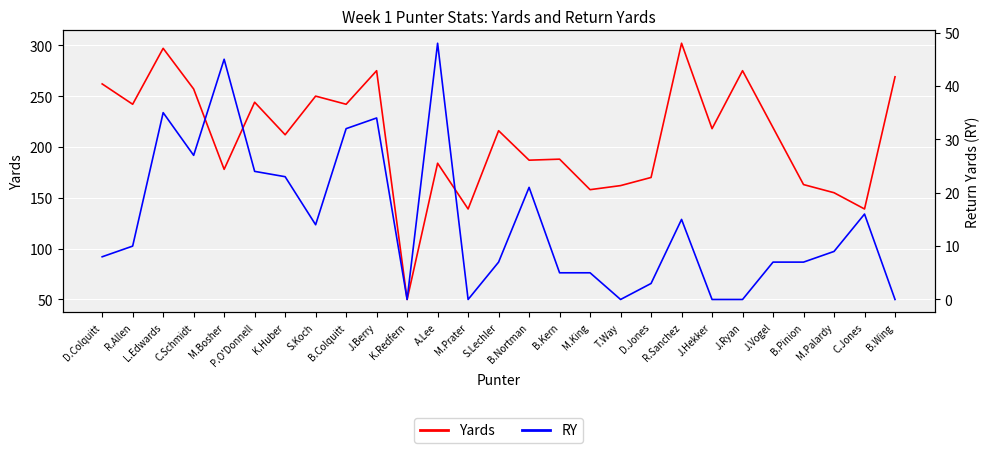

At which label does Yards first exceed 216?

D.Colquitt